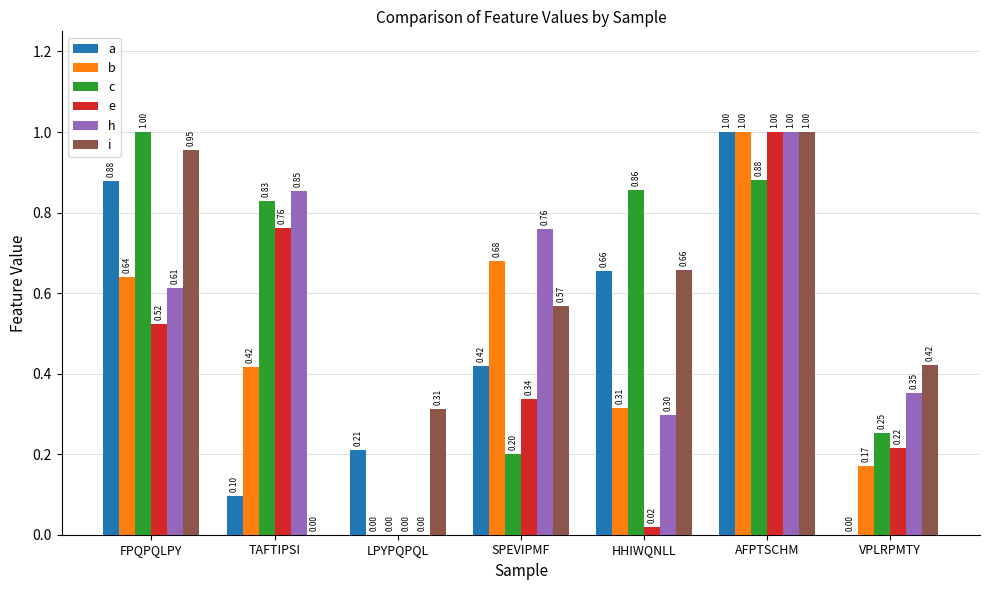

Count the number of data series in this chart.

6